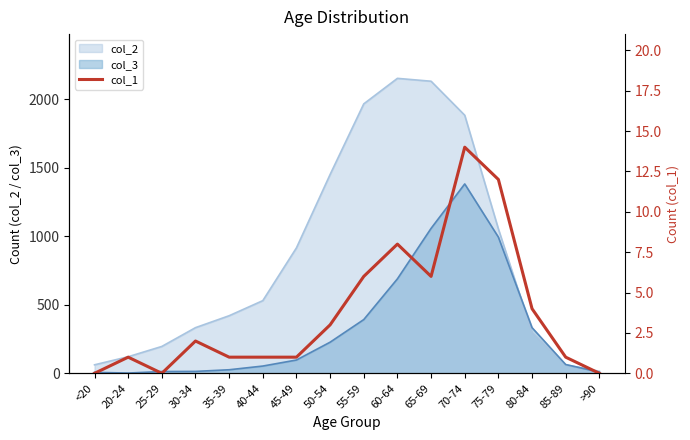

How many points are higher than both their immediate neighbors (excluding endpoints)?

4